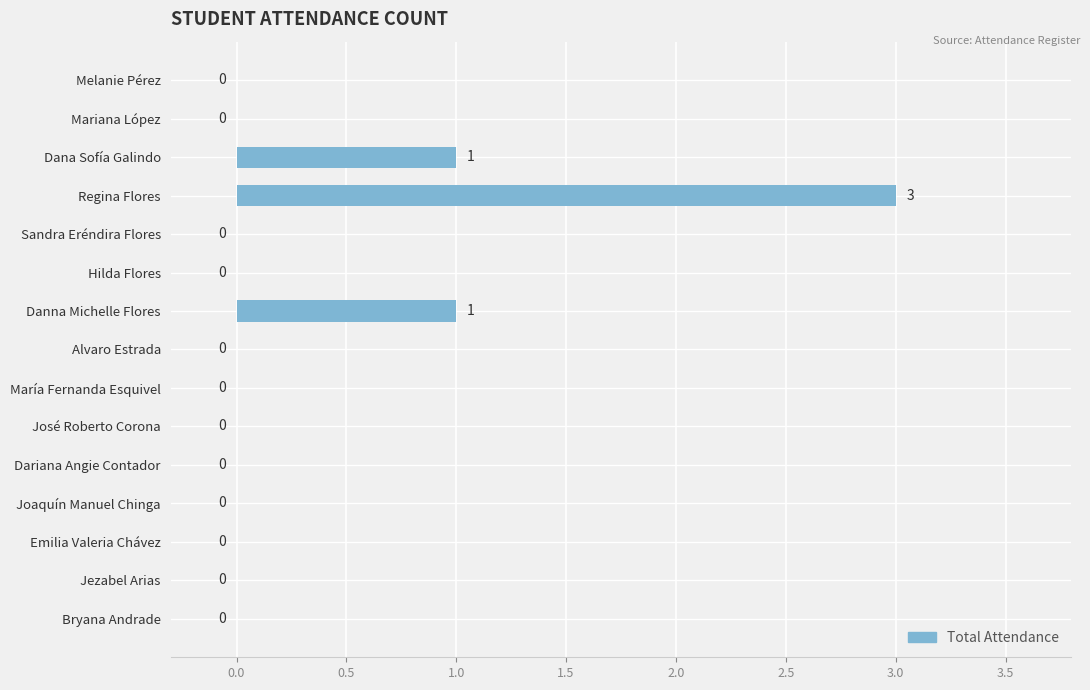

Is it true that the value at María Fernanda Esquivel is 1?

False